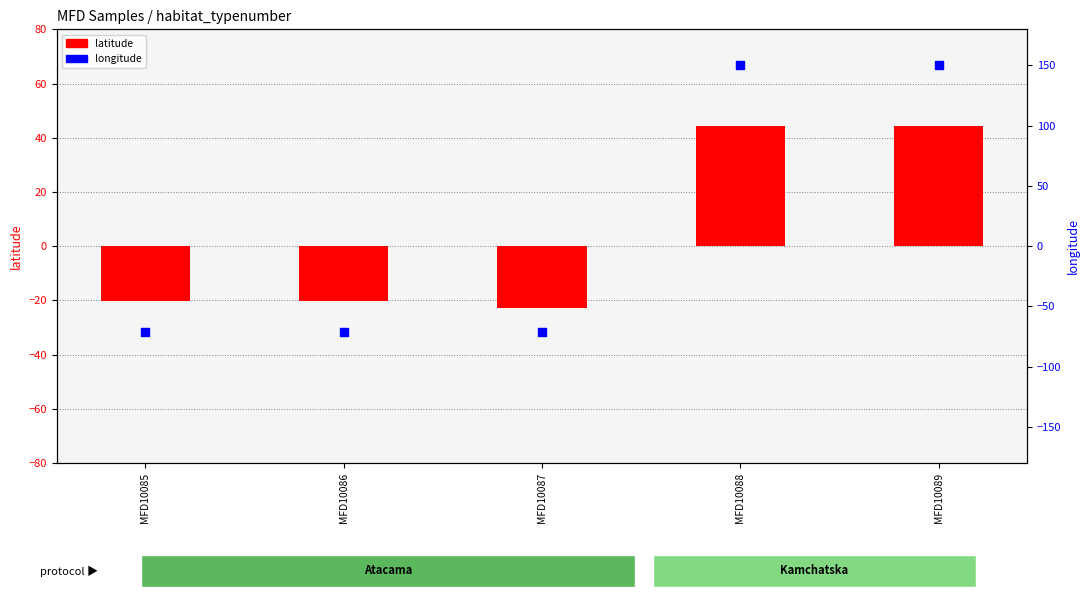

What is the total value across all series at MFD10087?

-94.6